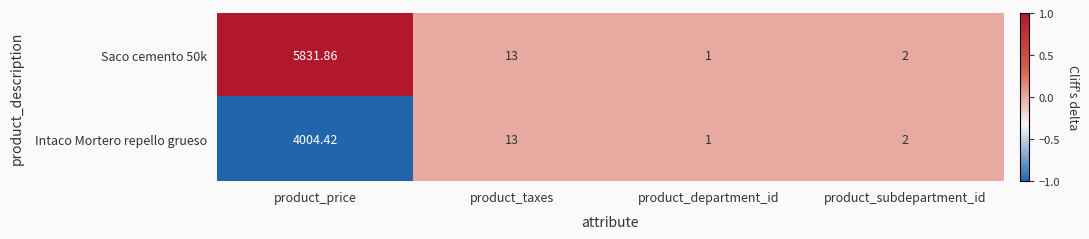

At which label does Intaco Mortero repello grueso first exceed 13?

product_price